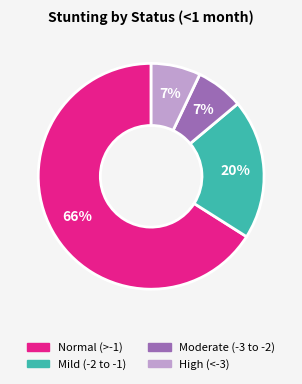

To the nearest percent, what is the average slice percentage?

25%